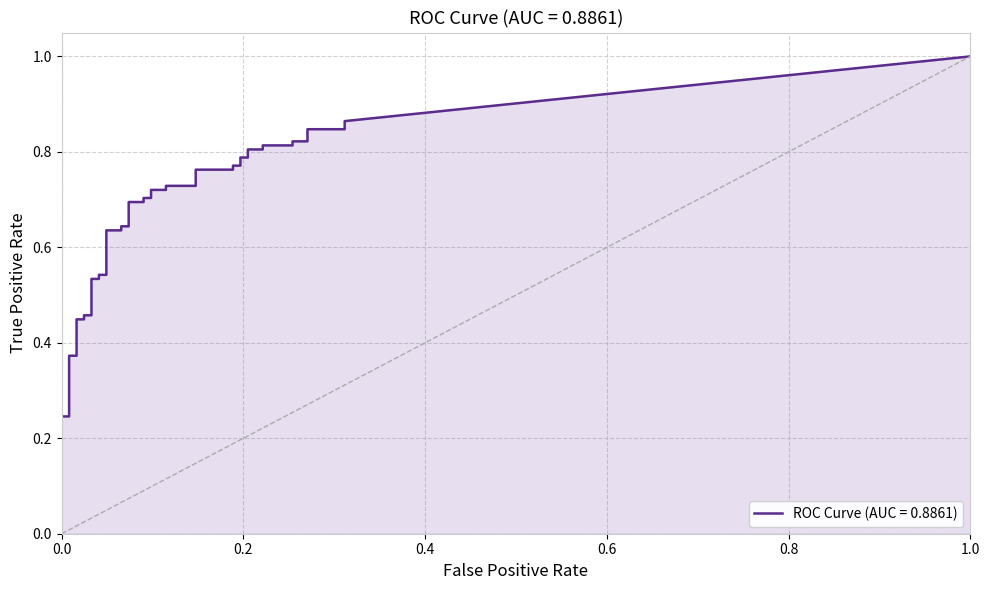

What is the difference between the tpr values at 39 and 18?

0.2